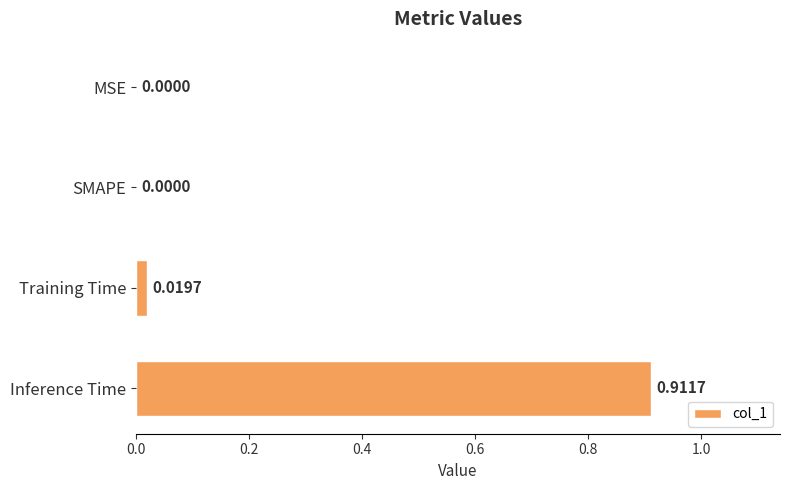

Which label corresponds to the largest value in the chart?

Inference Time